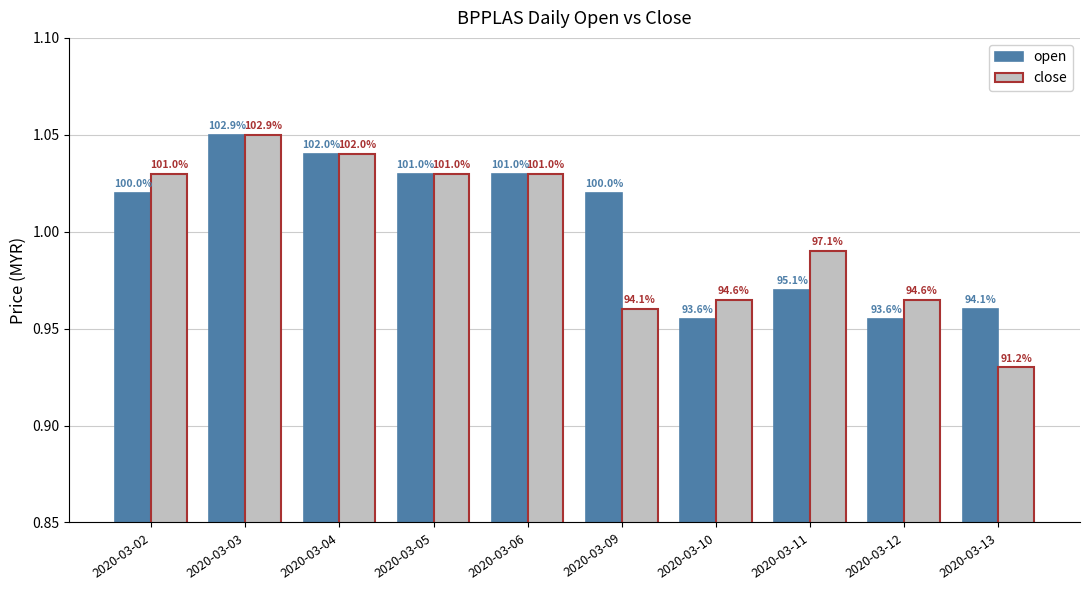

What is the total value across all series at 2020-03-04?

2.1